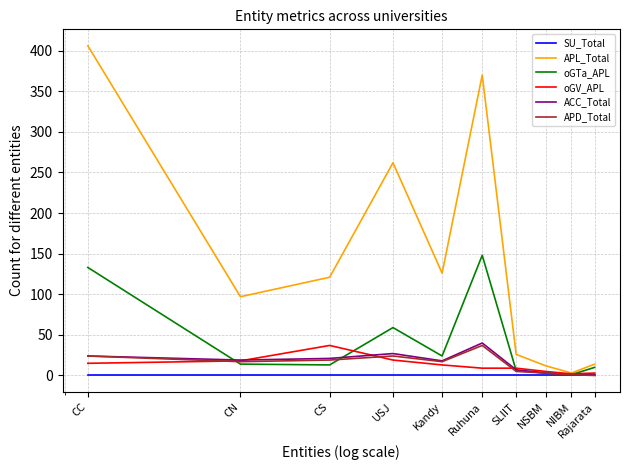

In APD_Total, how many points are lower than both neighbors (excluding endpoints)?

2